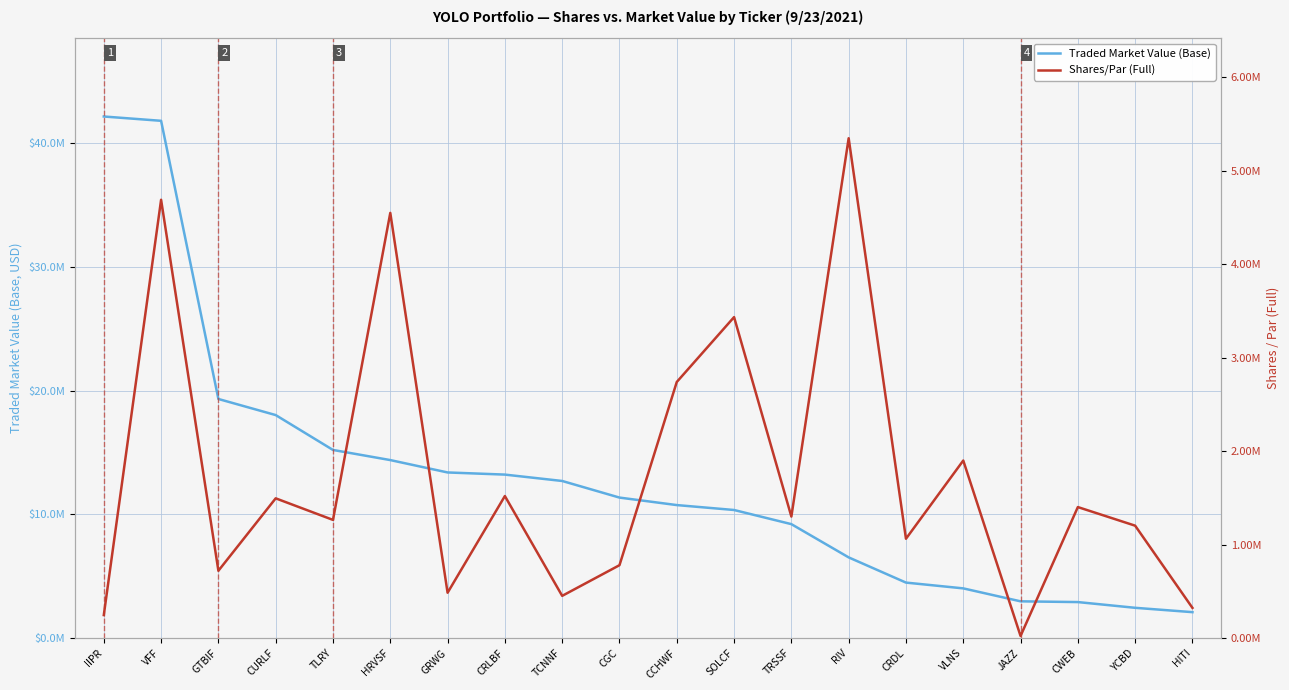

True or false: Traded Market Value (Base) has a value of 6514795.0 at RIV.

True